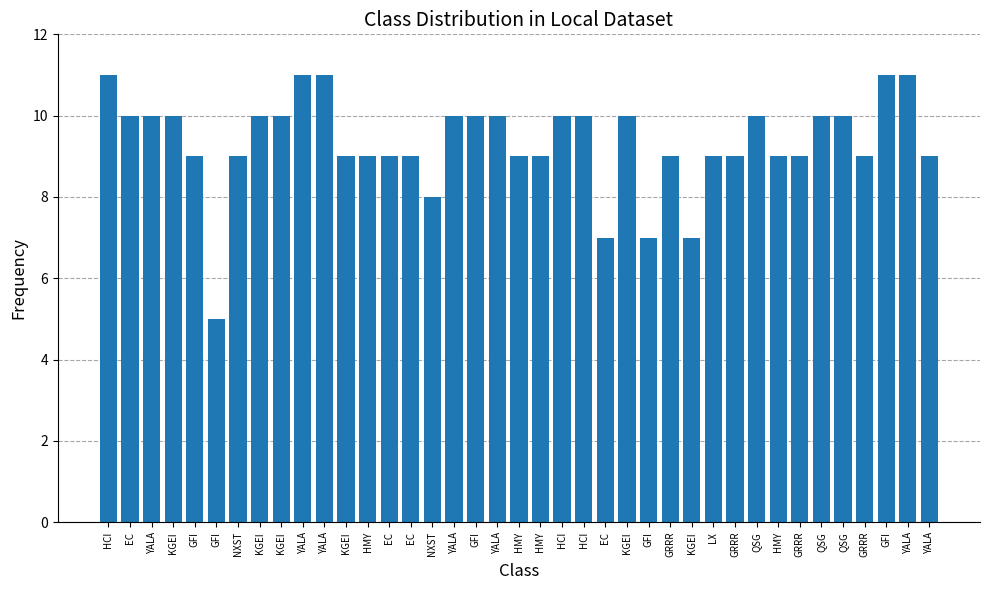

What is the sum of all values?

364